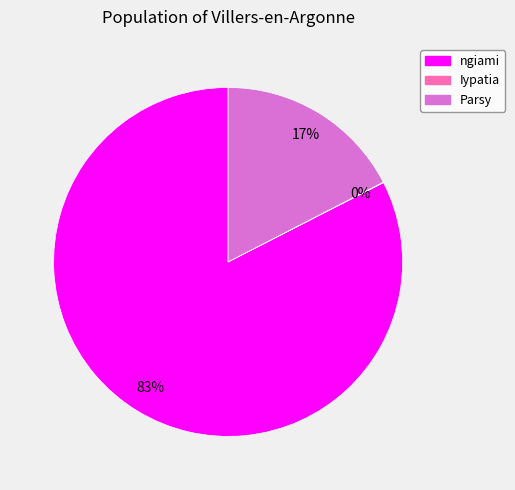

To the nearest percent, what is the average slice percentage?

33%